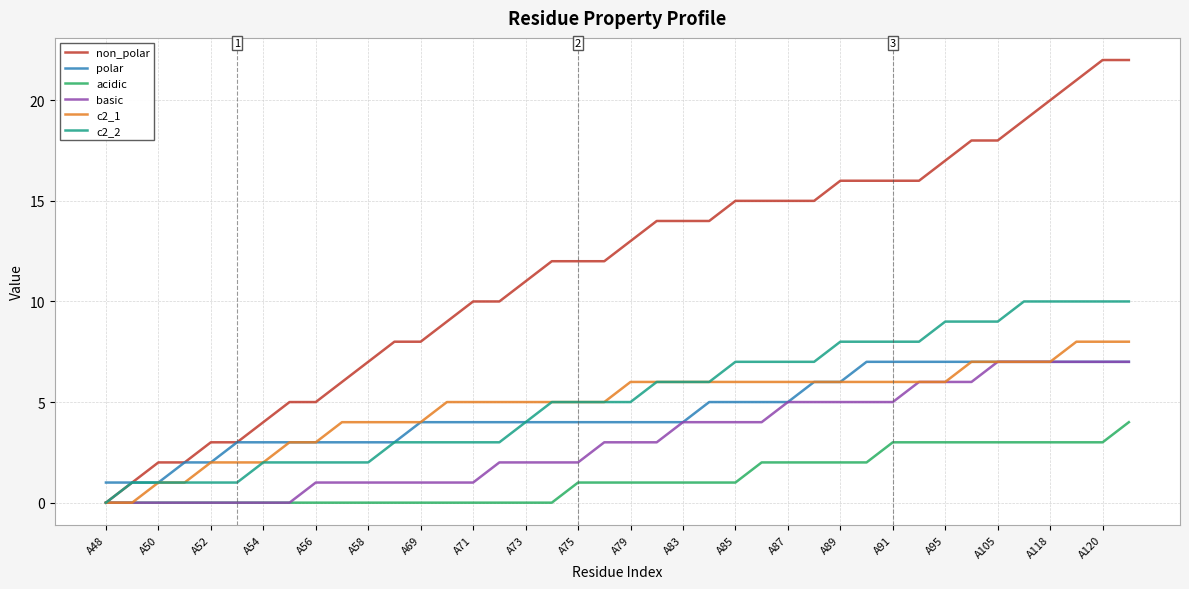

What is the greatest value displayed?

22